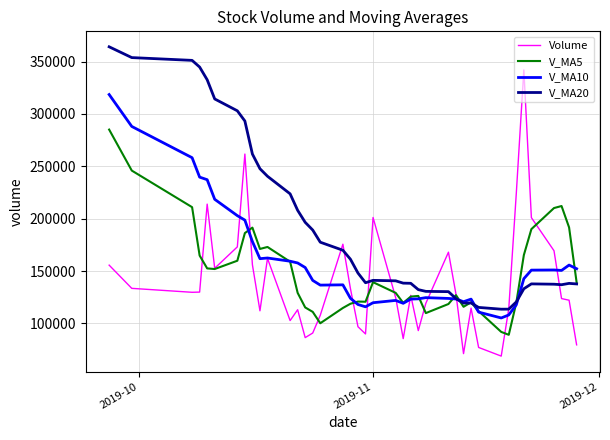

Is this an area chart (filled region under the line)?

No